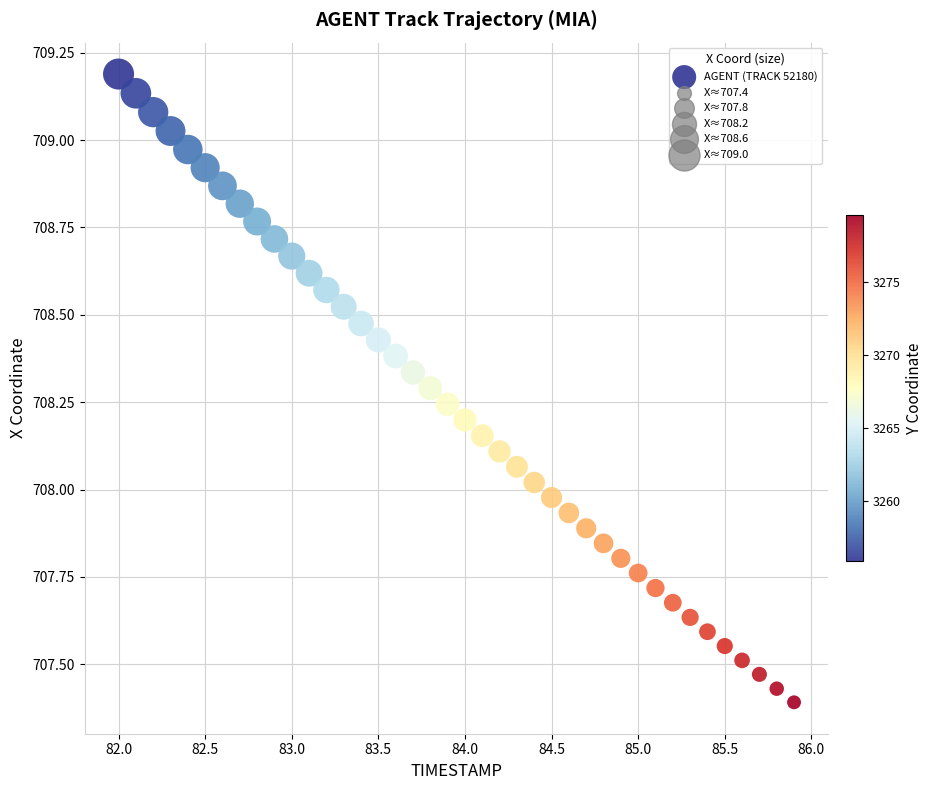

What is the range of Y values (max minus min)?

1.8